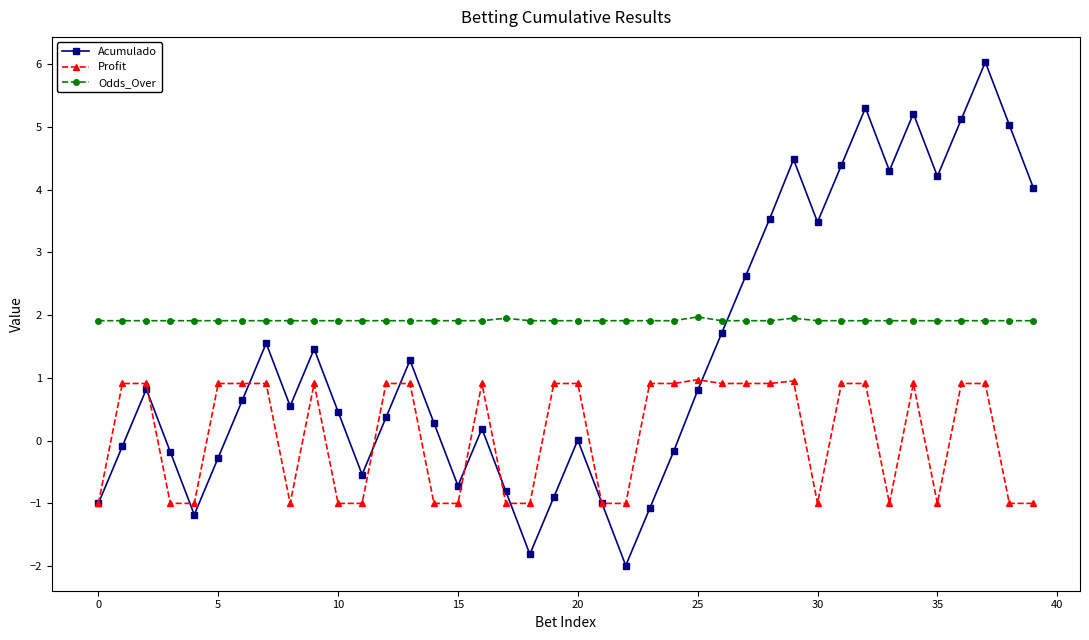

True or false: Odds_Over and Acumulado intersect in this chart.

True